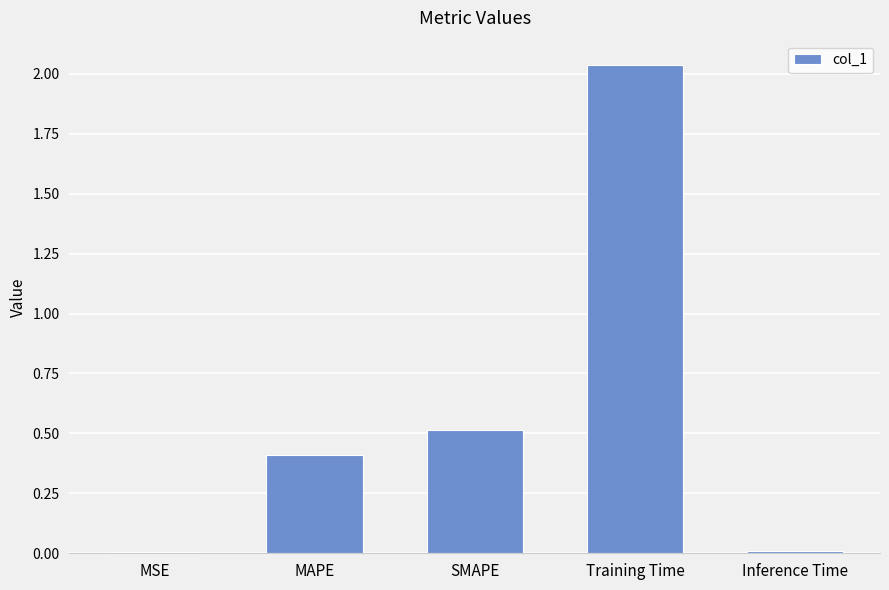

Which label corresponds to the largest value in the chart?

Training Time